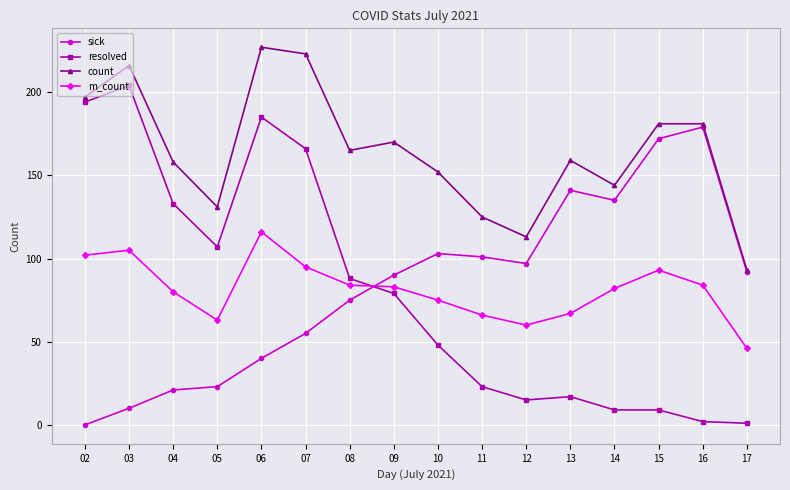

True or false: count and resolved intersect in this chart.

False